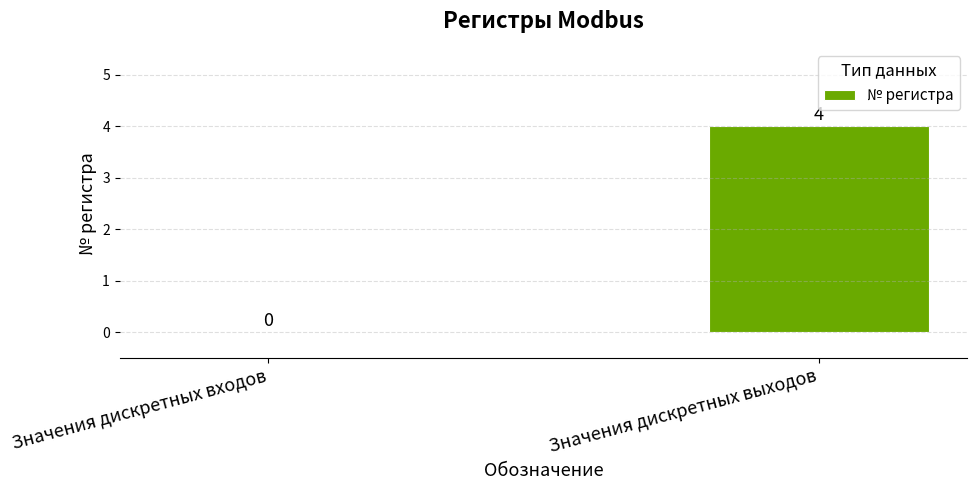

Where is the data nearest to the value 2?

Значения дискретных входов